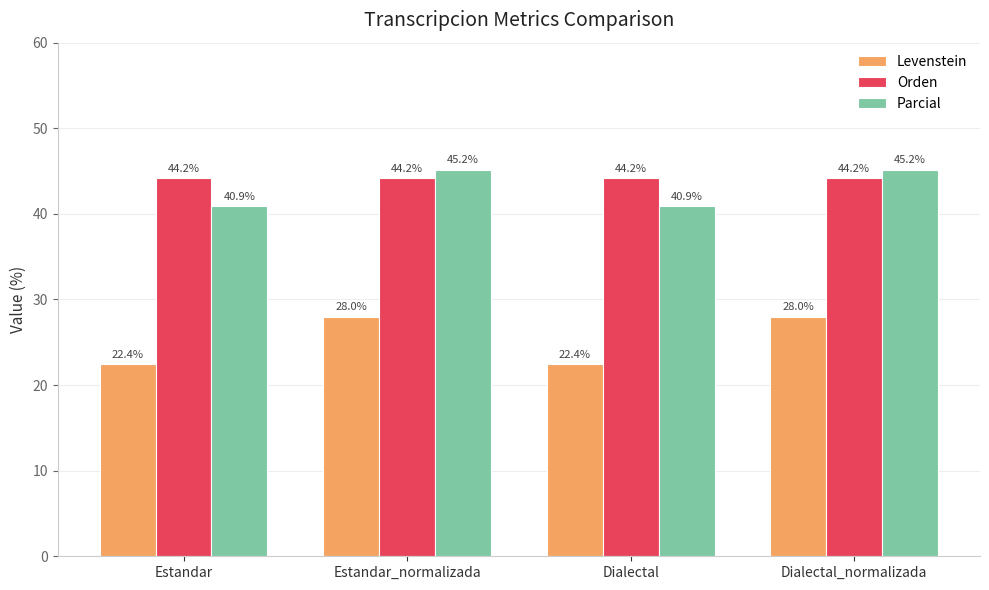

Which series changed the most between Dialectal and Dialectal_normalizada?

Levenstein